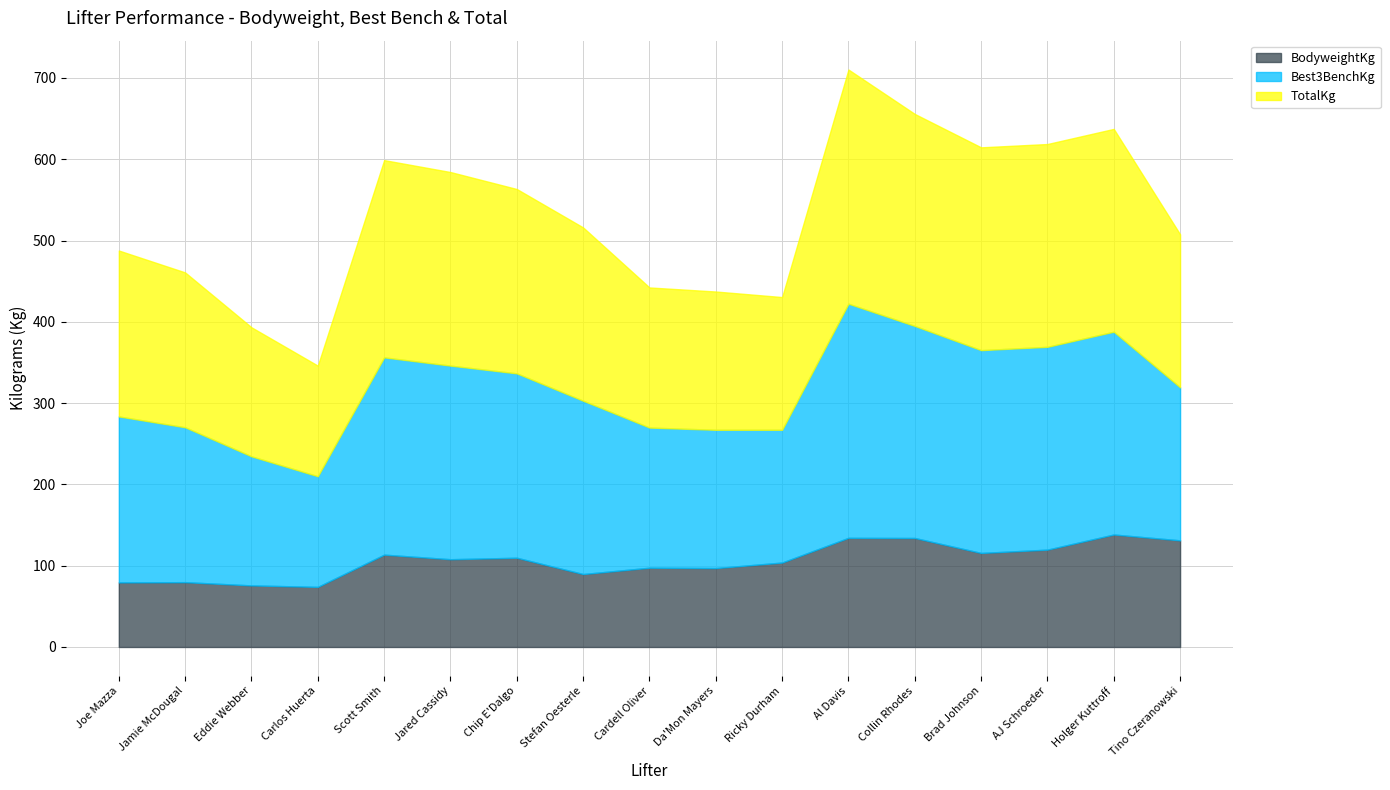

At which category is the sum across all series the highest?

Al Davis